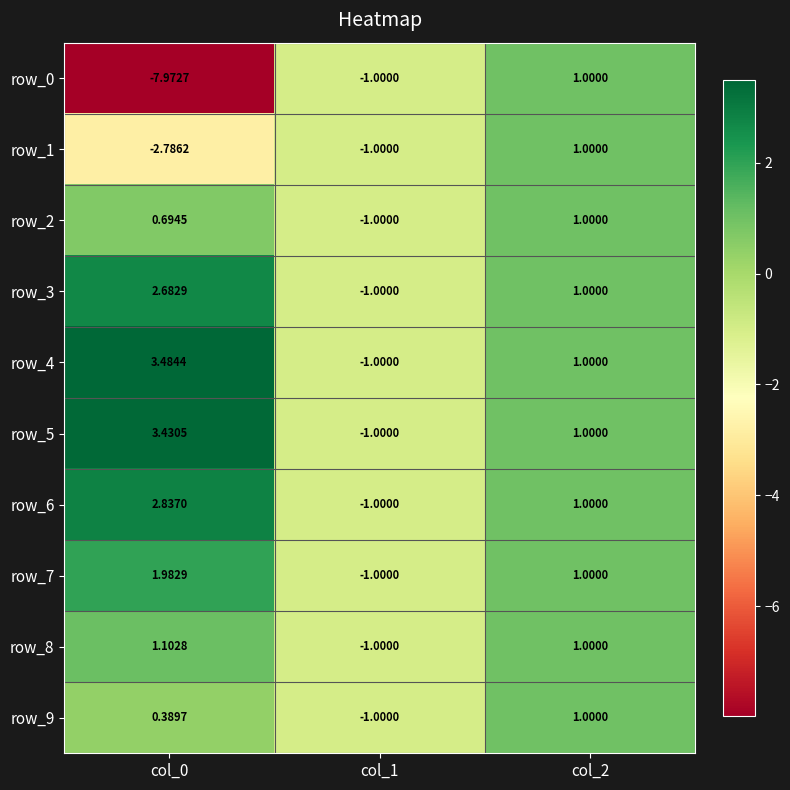

Which series has the largest range (max minus min)?

row_0